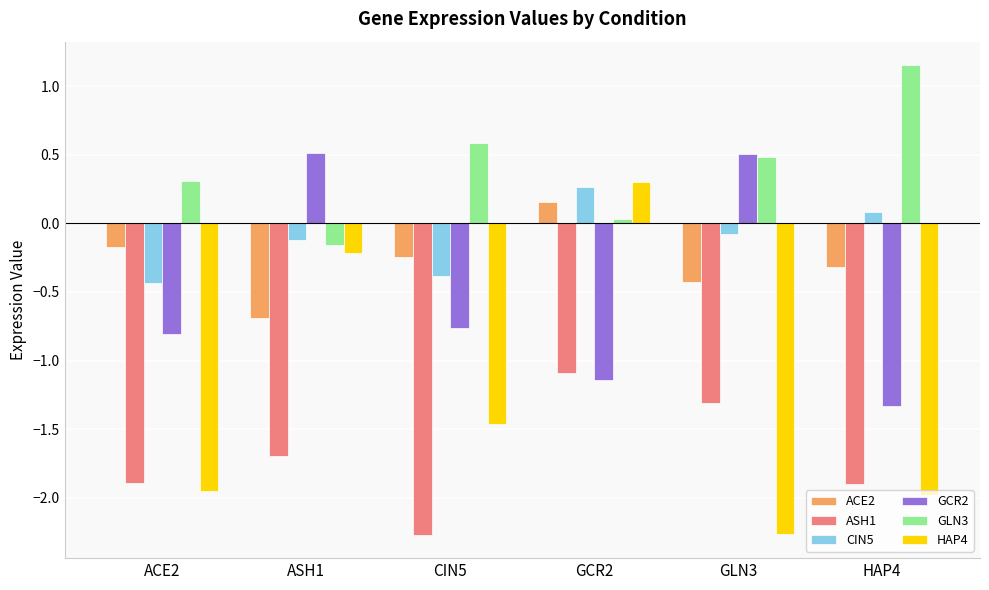

How many values in ACE2 are below zero?

5